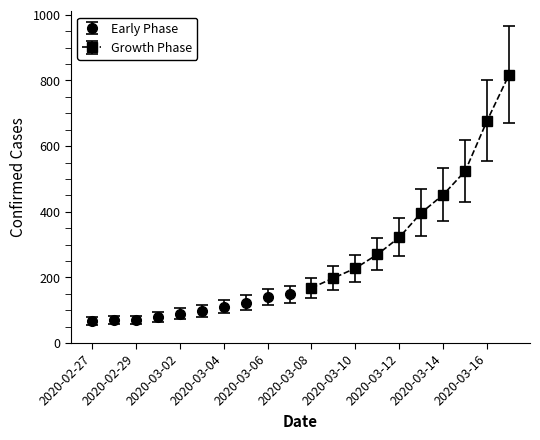

What is the greatest value displayed?

818